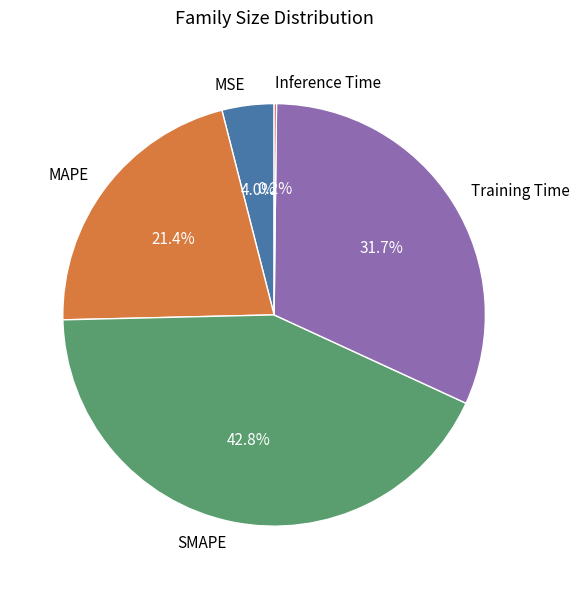

Which slice is the largest?

SMAPE